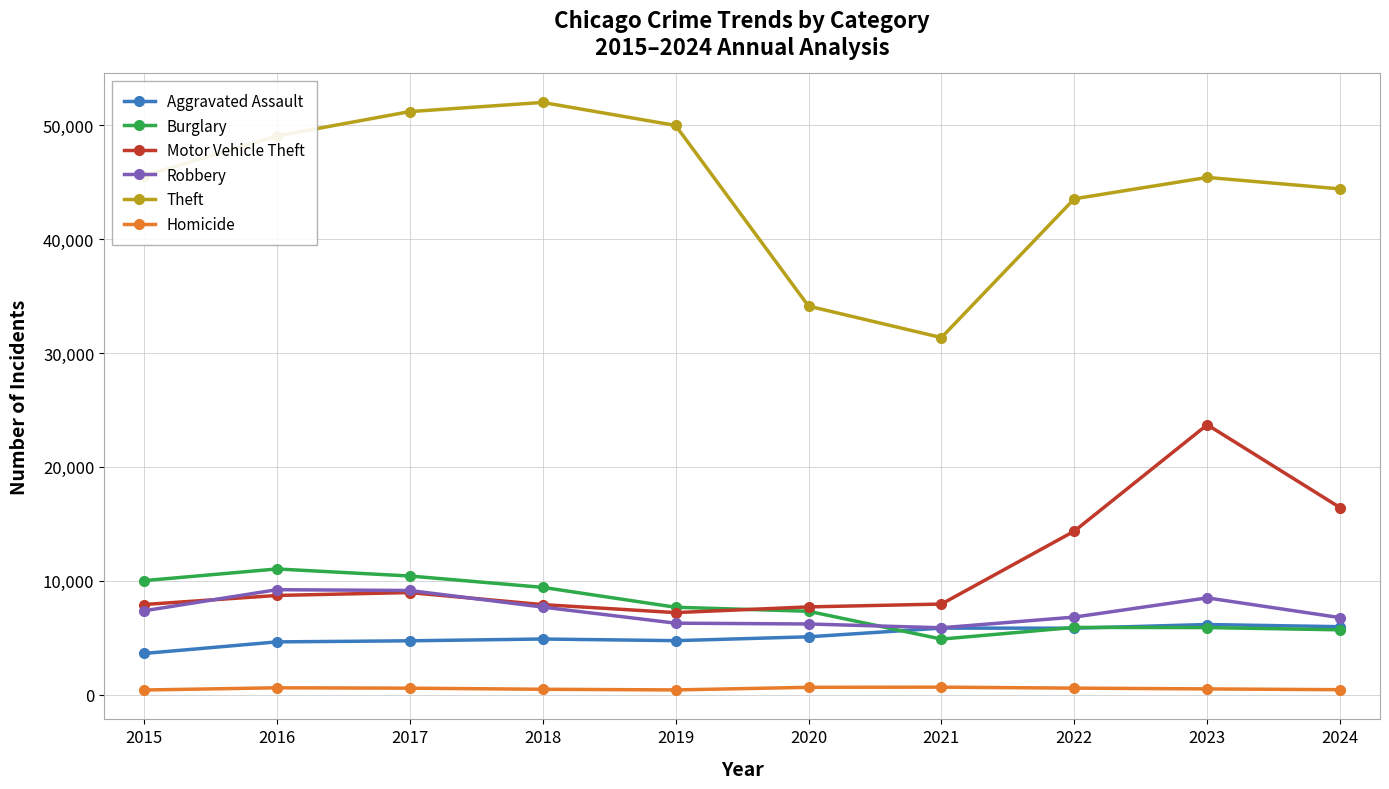

Between 2016 and 2021, which series saw the biggest shift?

Theft